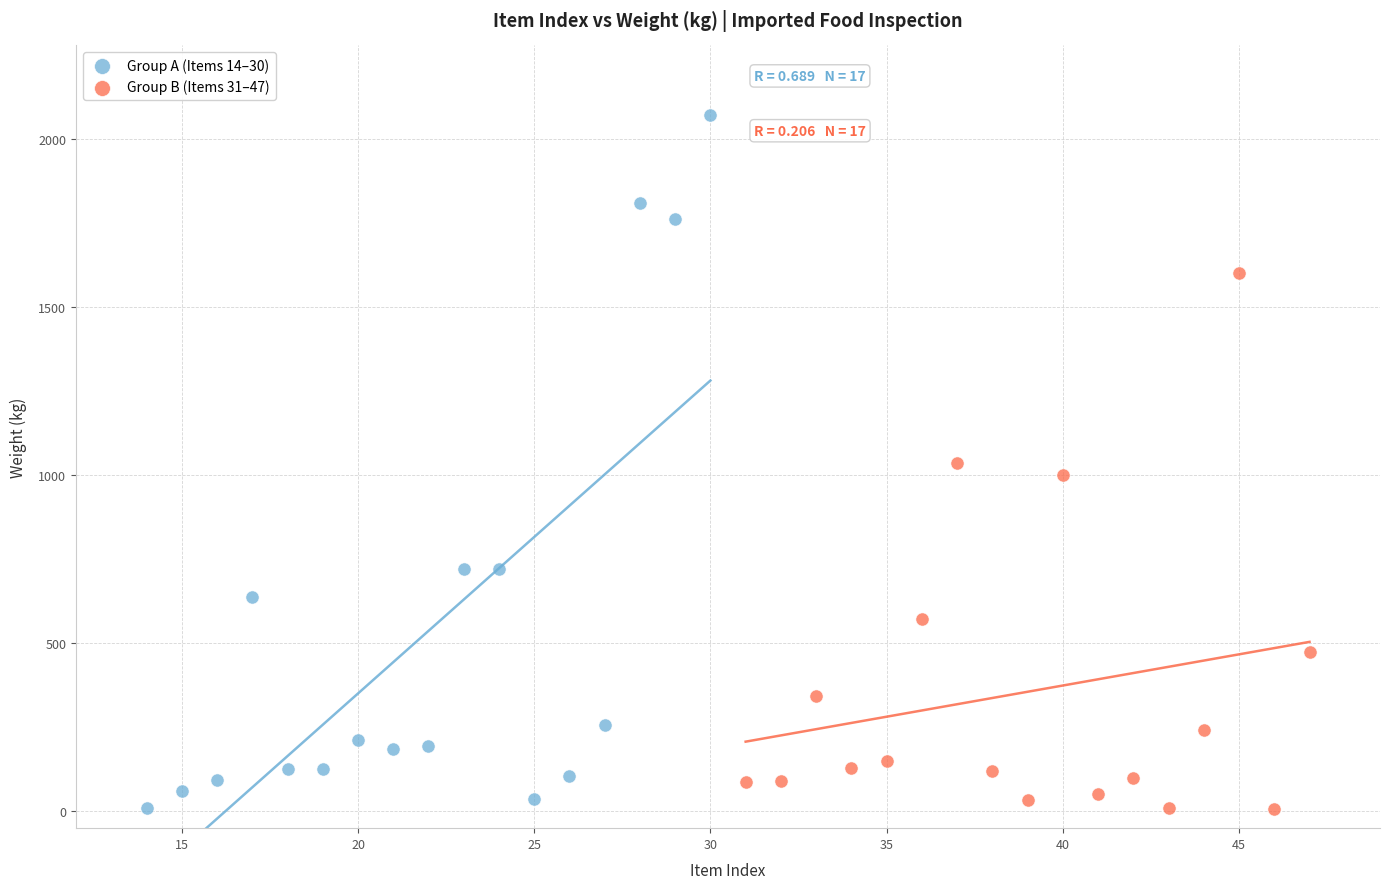

Which series has the largest Y range (max minus min)?

Group A (Items 14–30)